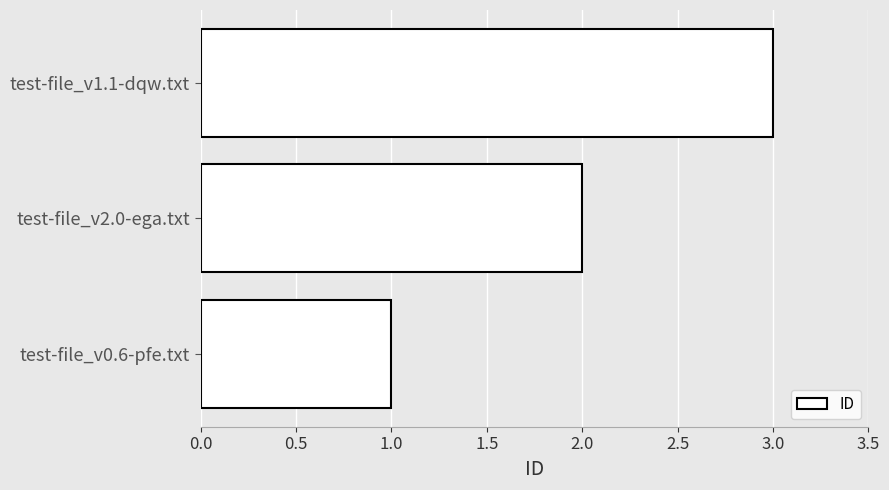

Count the number of categories in the chart.

3